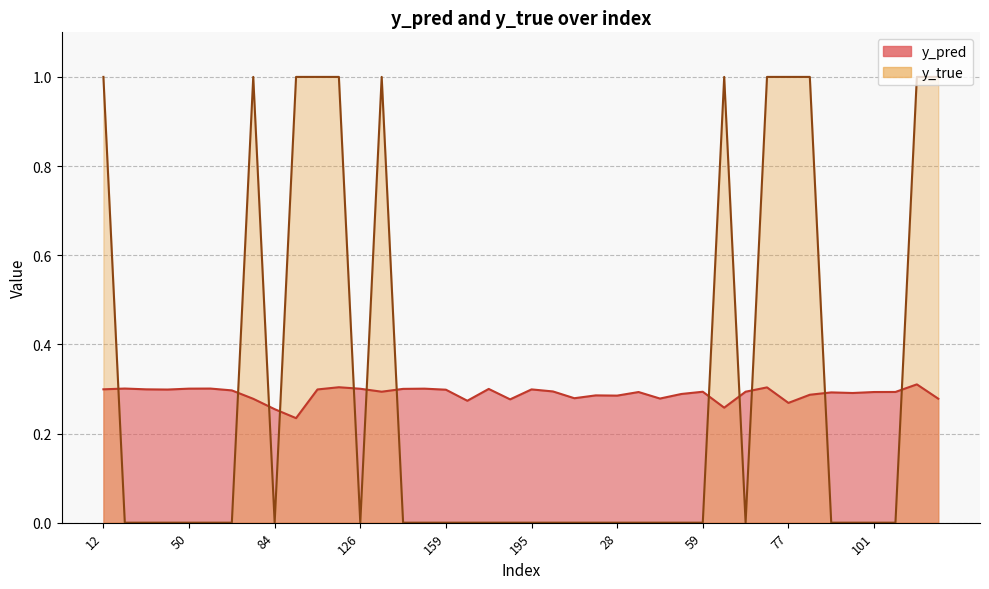

True or false: y_true and y_pred cross at least once.

True